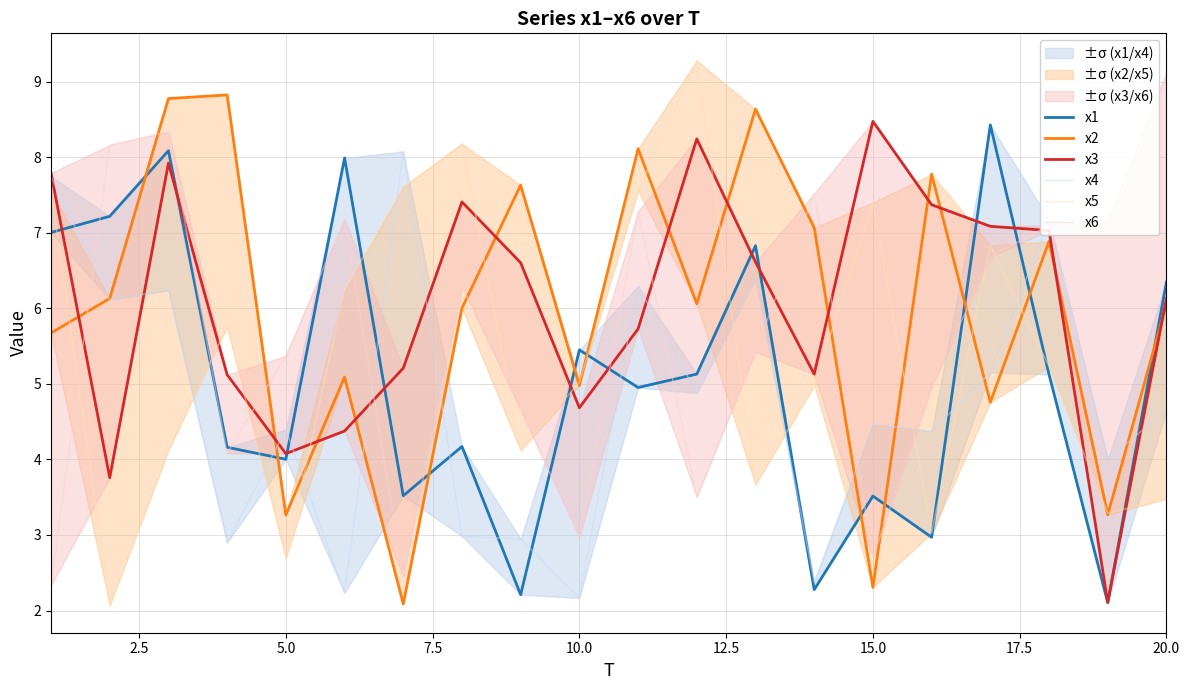

In x5, how many points are higher than both neighbors (excluding endpoints)?

5